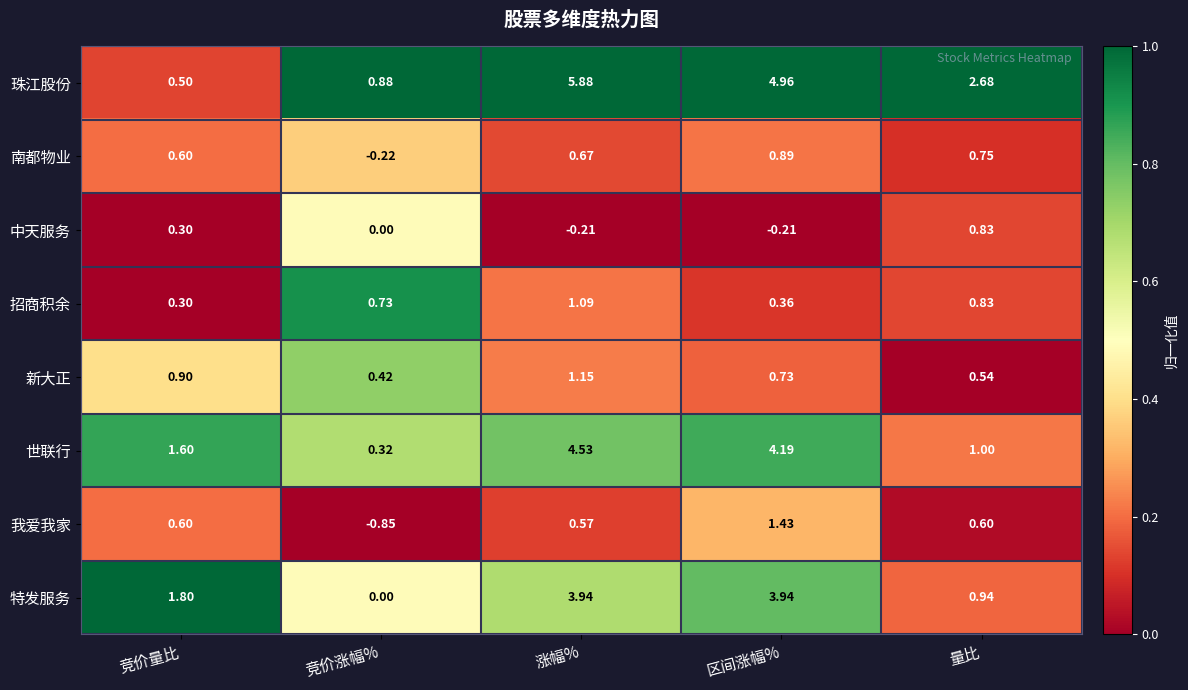

At which label is 珠江股份 closest to 3?

量比